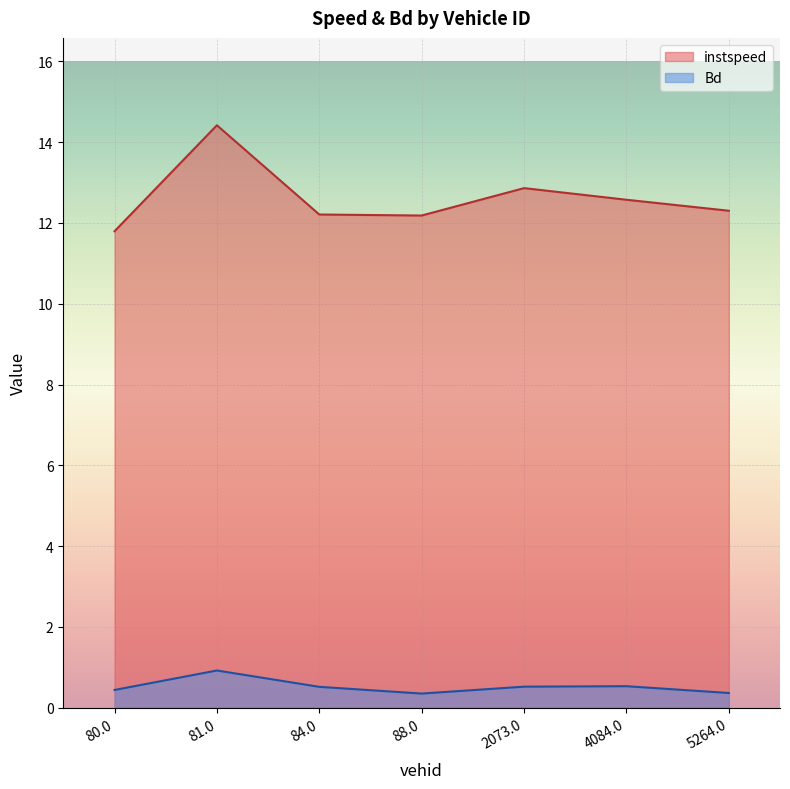

At which label does Bd reach its minimum?

88.0